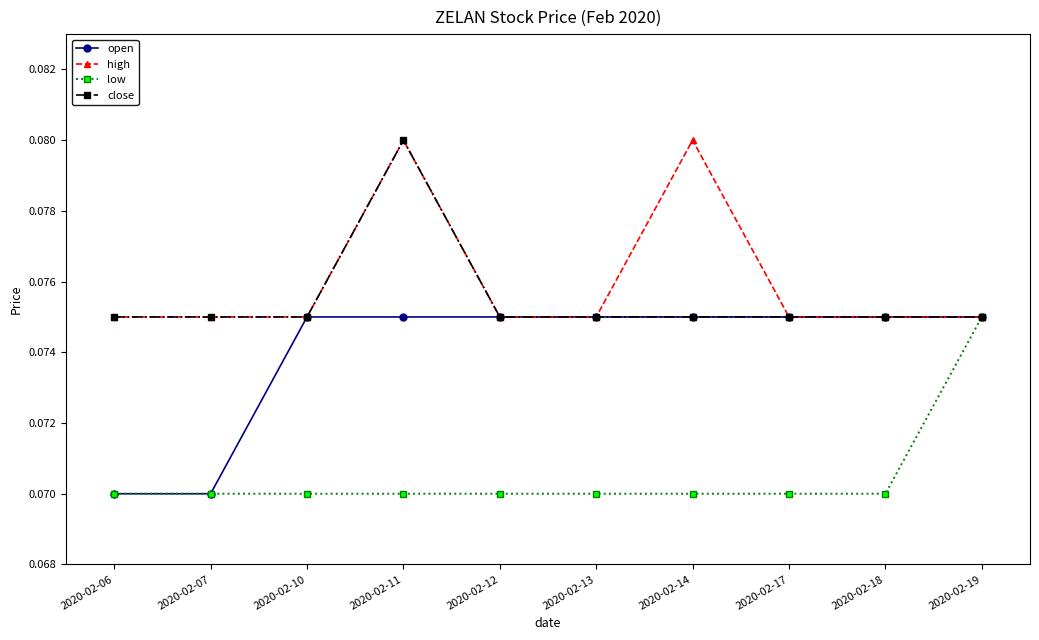

At which category is the sum across all series the highest?

2020-02-11